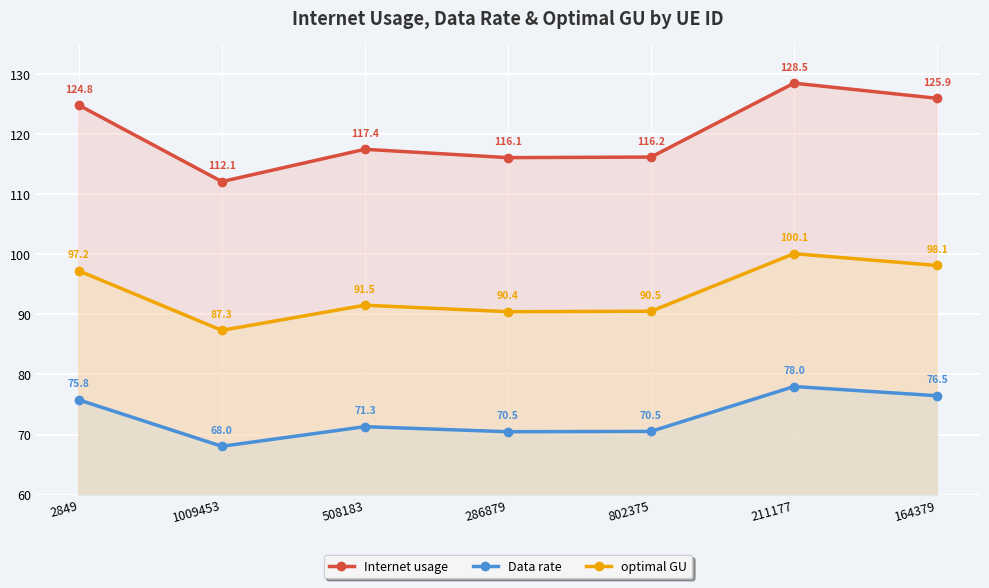

True or false: Data rate and Internet usage intersect in this chart.

False